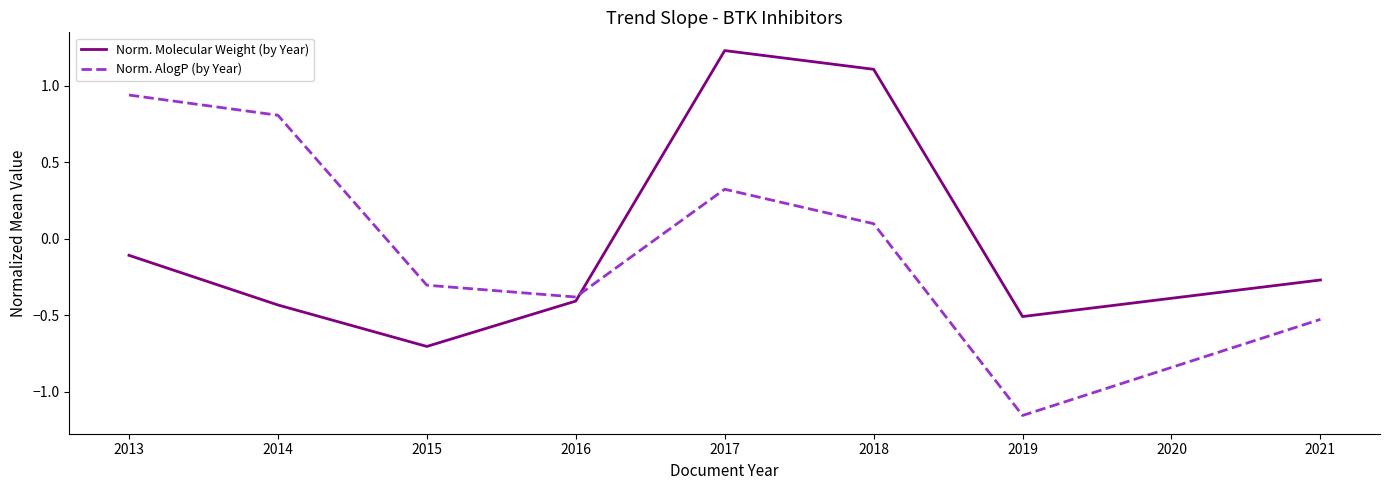

Which category has the highest value across all series?

2017